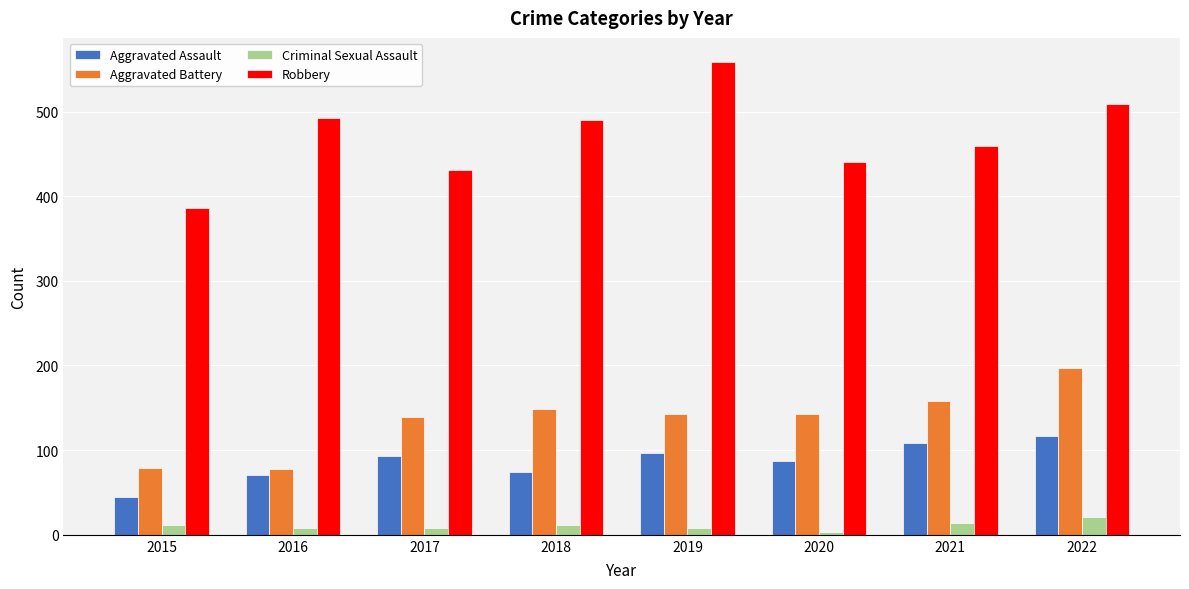

At how many categories does at least one series exceed 477?

4